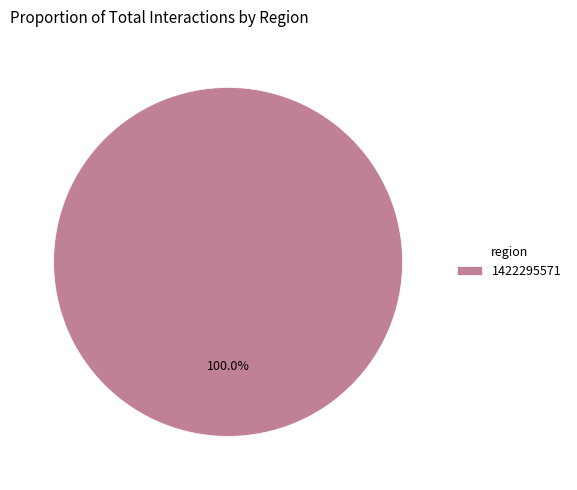

Rank the categories by value from highest to lowest.

1422295571